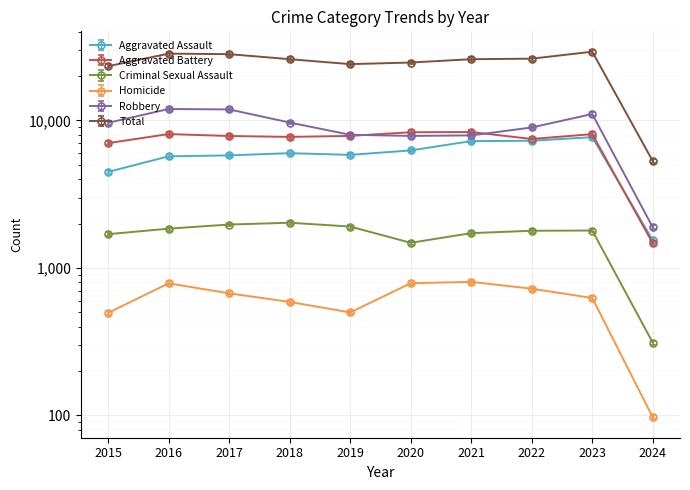

Where is the first local minimum for Total?

2019